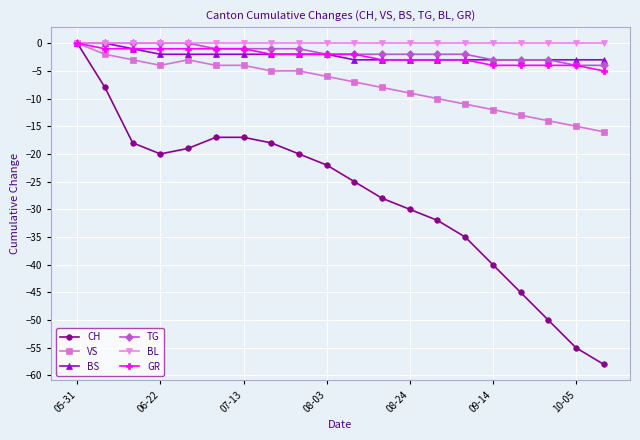

Count the number of categories in the chart.

20